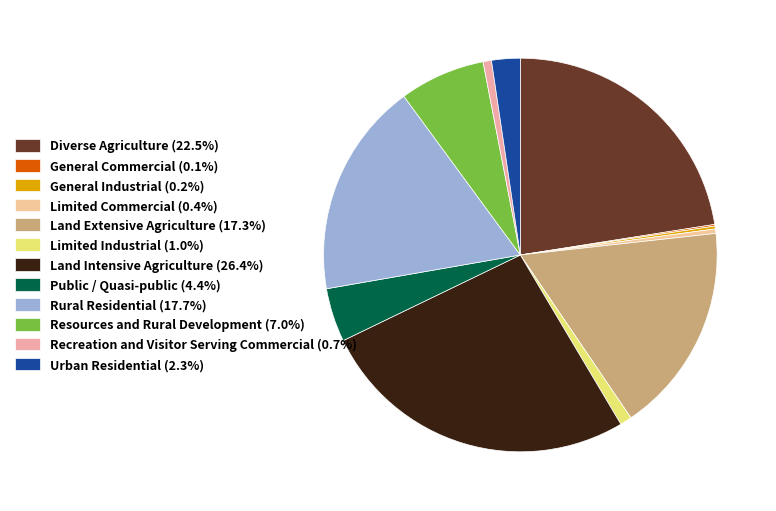

Is there a majority slice in this chart?

No